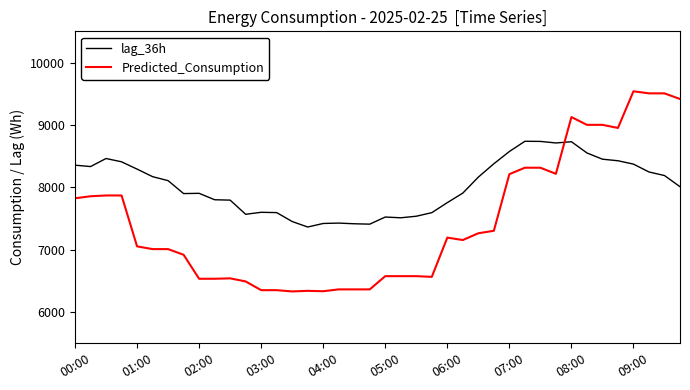

What is the minimum value for Predicted_Consumption?

6331.7